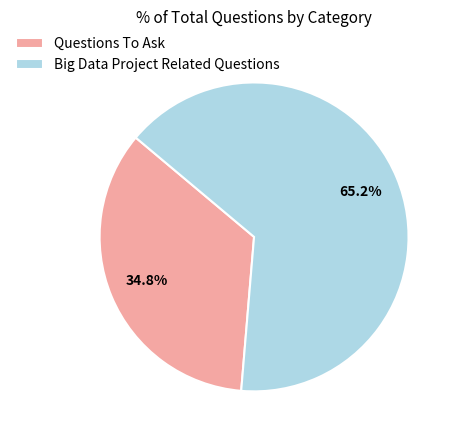

Which slice is the smallest?

Questions To Ask